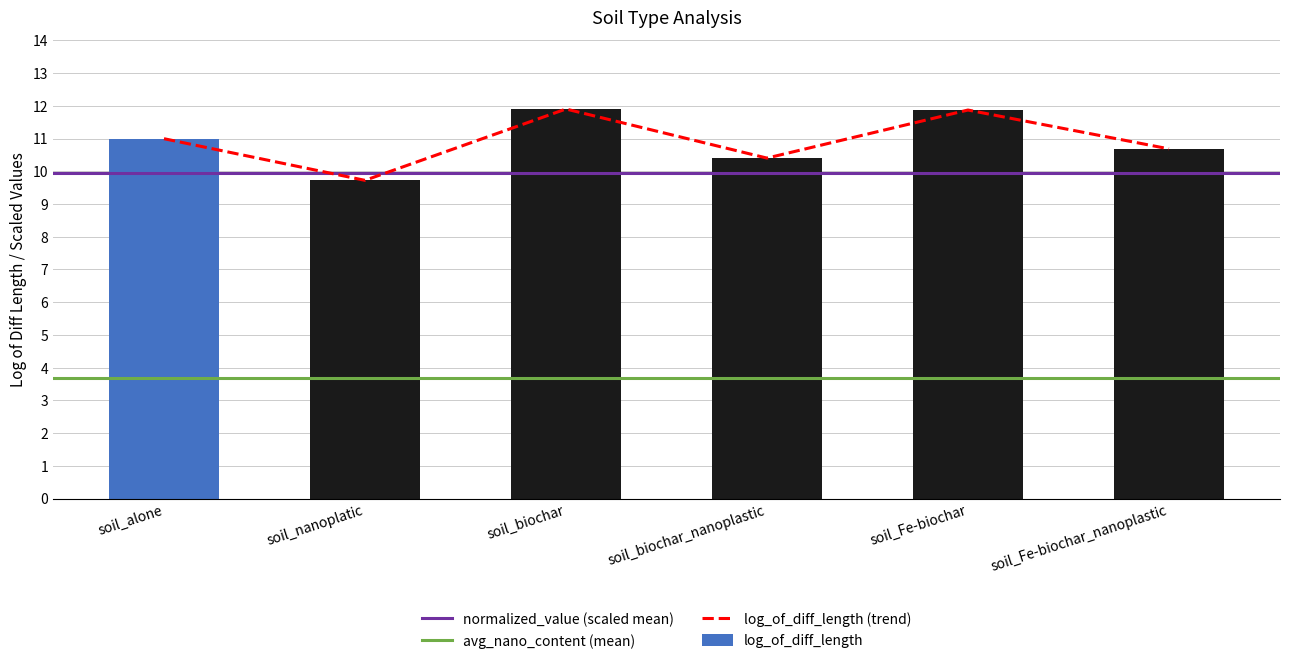

What is the sum of the normalized_value values at soil_biochar and soil_Fe-biochar?

23.8